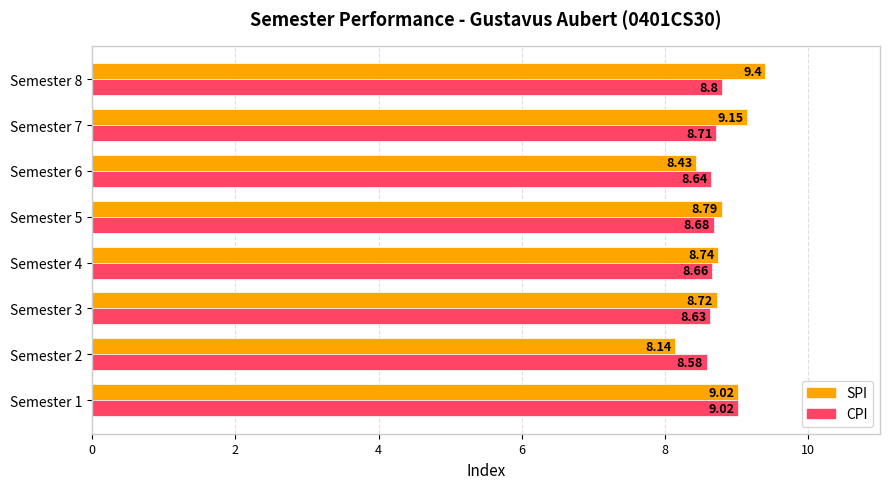

What is the difference between the maximum and minimum values in the CPI series?

0.4